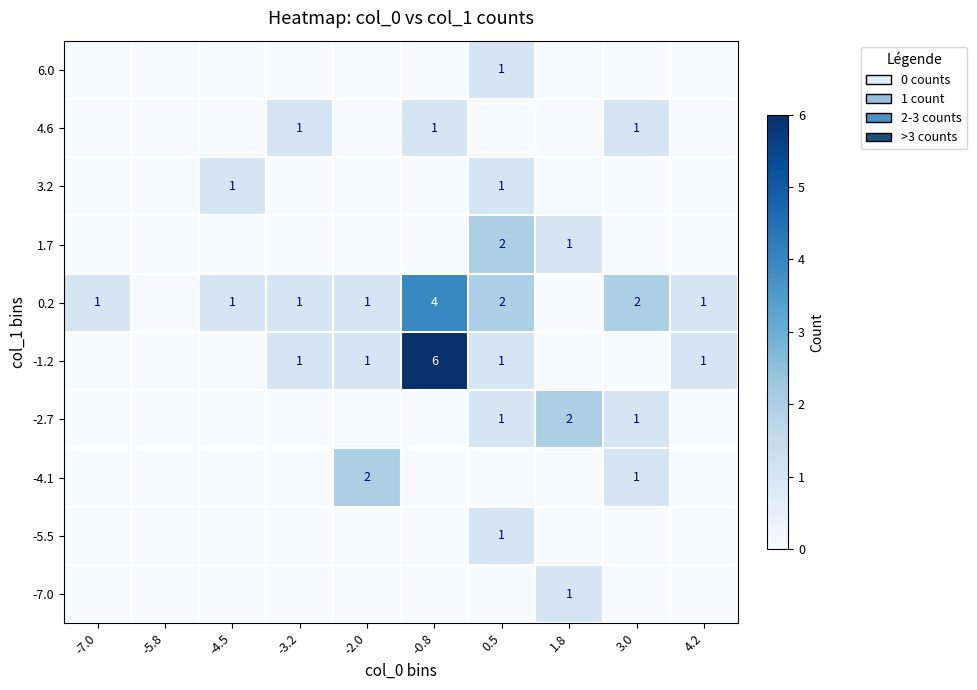

At which label is 1.7 closest to 1?

1.8